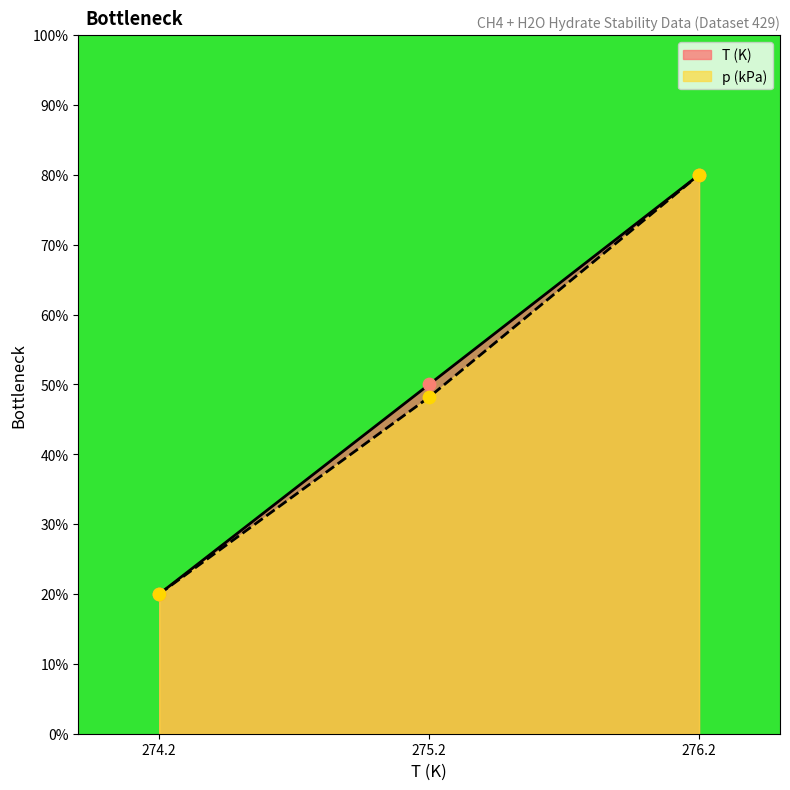

At which category is the sum across all series the highest?

276.2